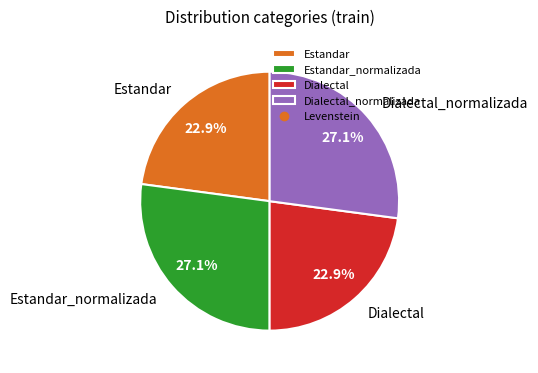

How much of the chart is everything except Estandar?

77.1%